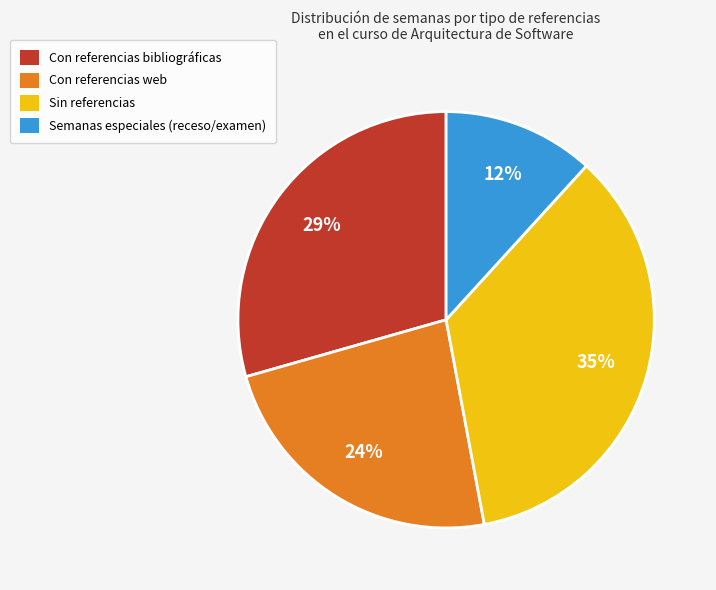

To the nearest percent, what is the average slice percentage?

25%